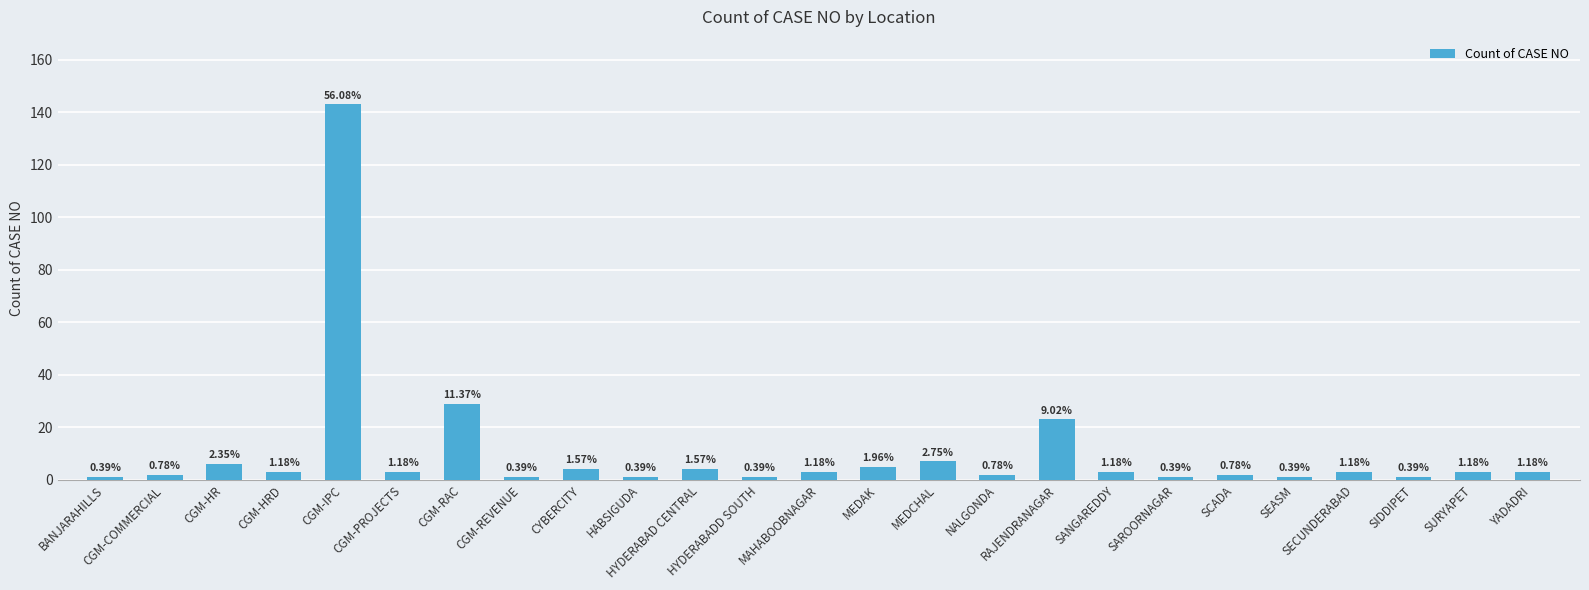

True or false: the data shows 2 at HYDERABADD SOUTH.

False